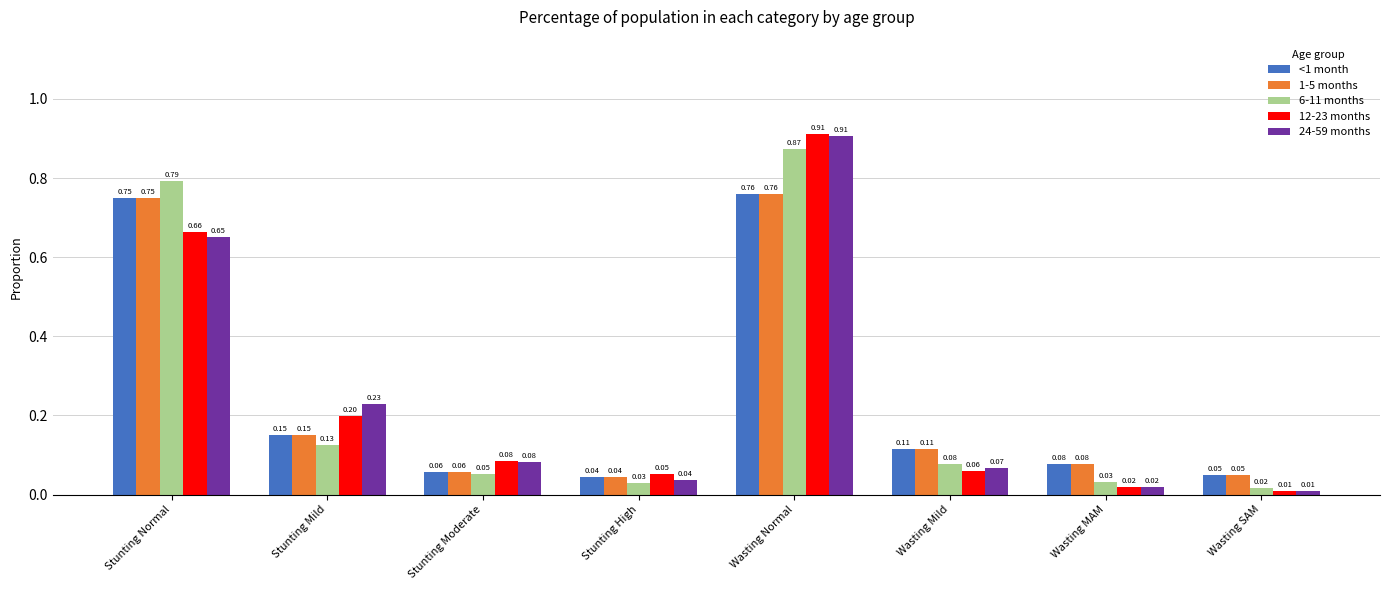

At which label is 6-11 months closest to 0?

Wasting SAM